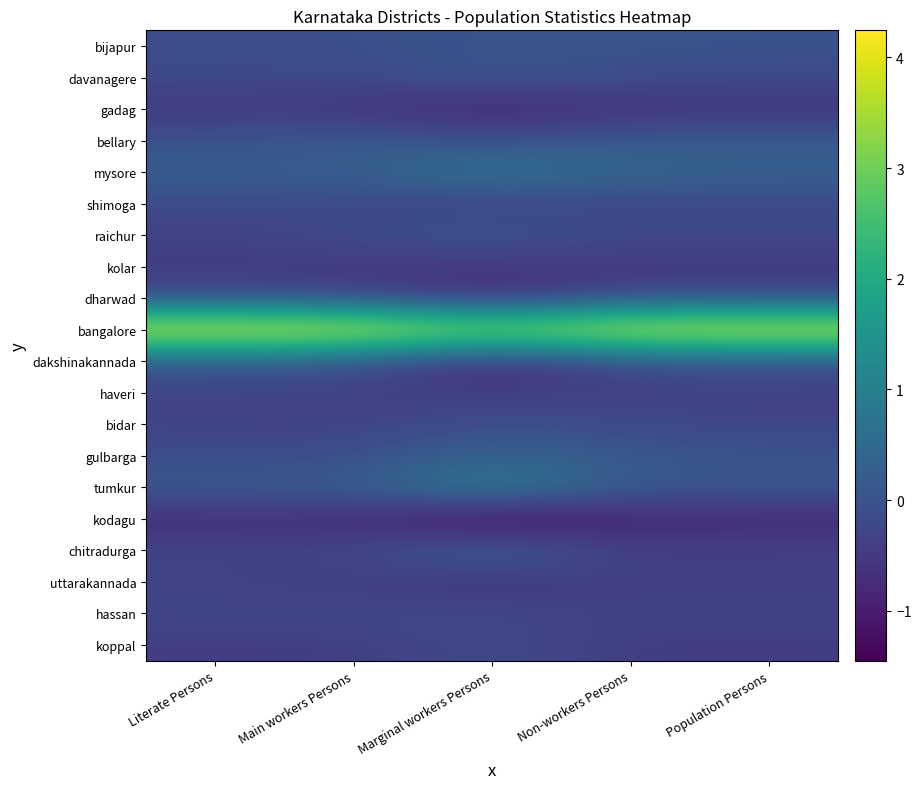

What is the smallest value displayed?

-1.5